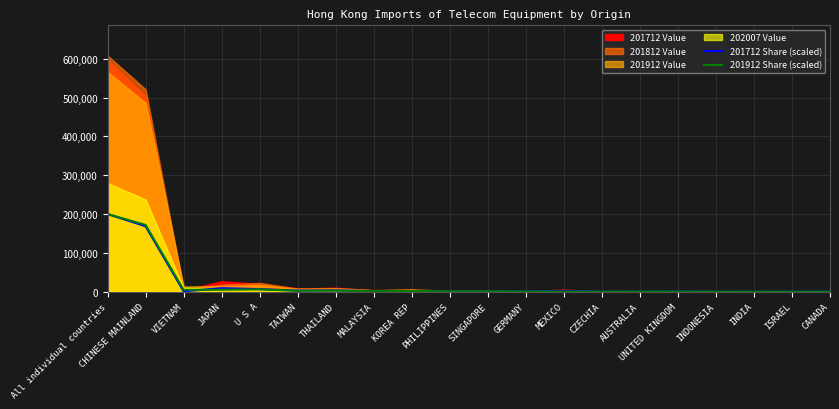

True or false: 201712 Share (scaled) has more than 1 points higher than both neighbors.

True